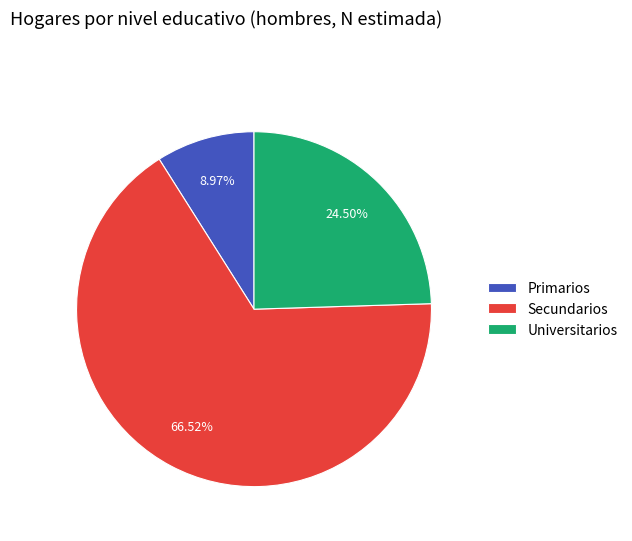

To the nearest percent, what is the difference between the Universitarios and Primarios slice percentages?

16%